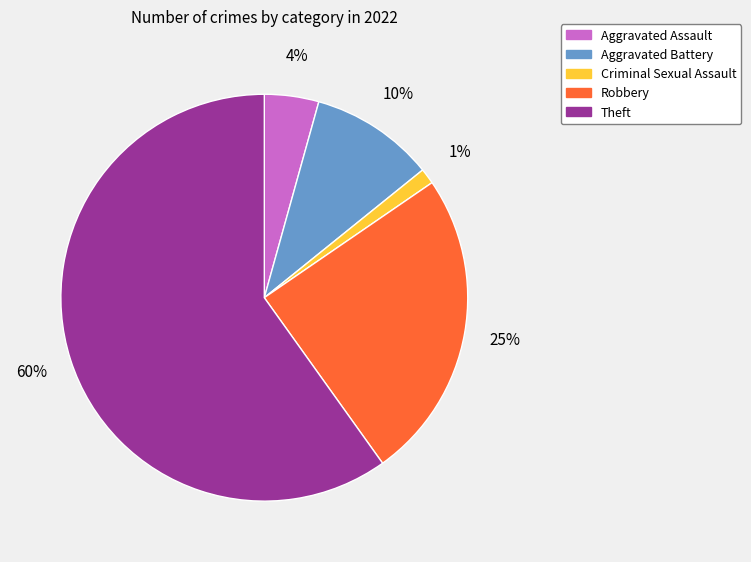

True or false: Criminal Sexual Assault accounts for 11% of the total.

False